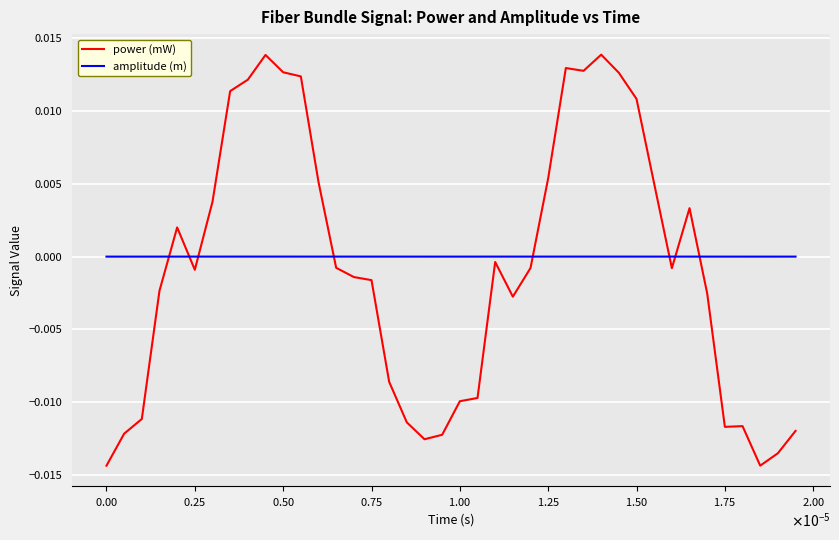

True or false: amplitude (m) and power (mW) intersect in this chart.

True